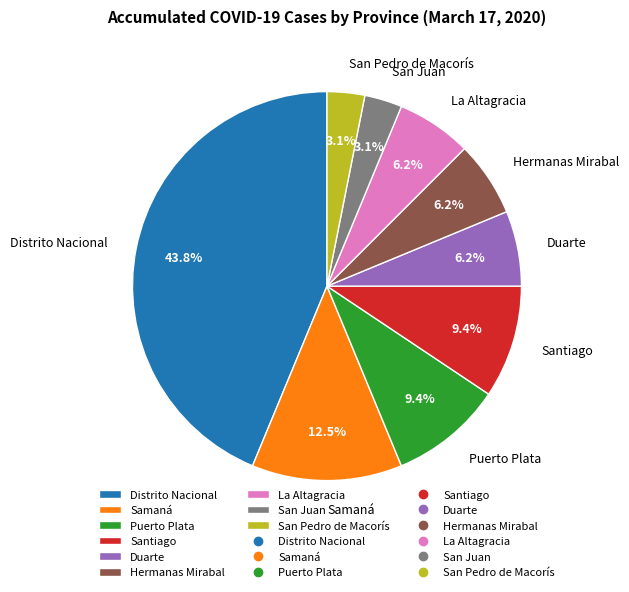

How many slices are in this pie chart?

9